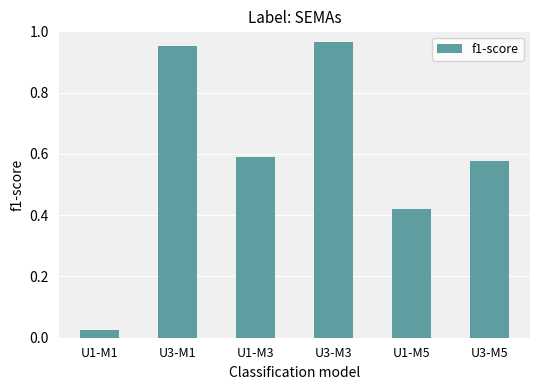

At which category does the chart reach its minimum across all series?

U1-M1